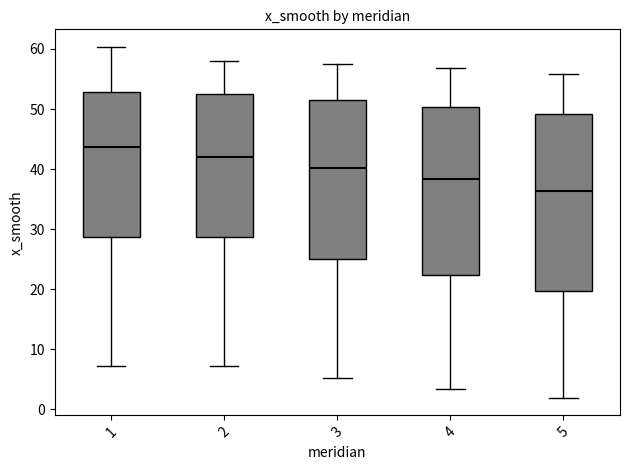

Comparing the boxes themselves (not the whiskers), which one is the tallest?

5